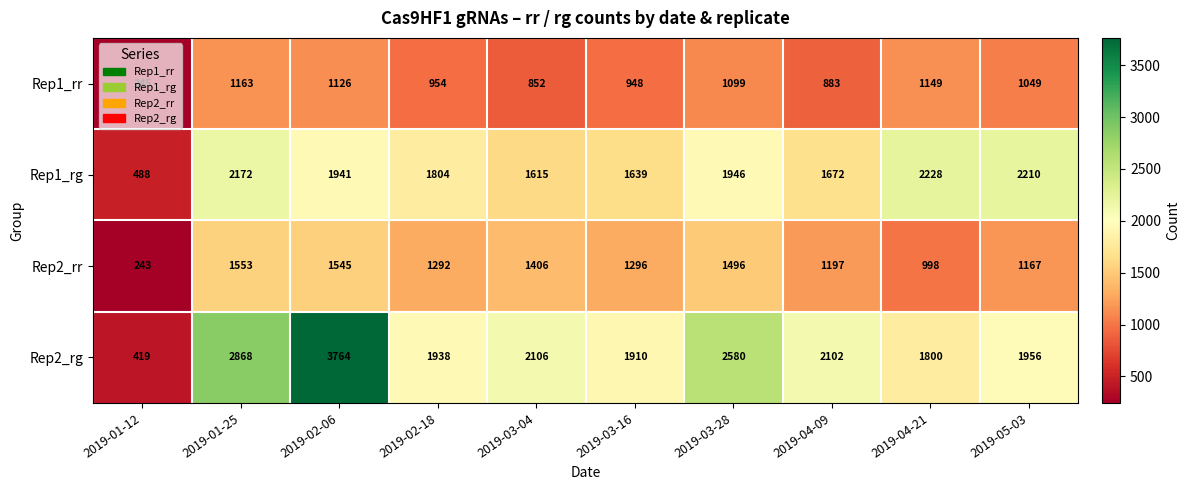

Rank the series at 2019-03-04 from highest to lowest value.

Rep2_rg, Rep1_rg, Rep2_rr, Rep1_rr